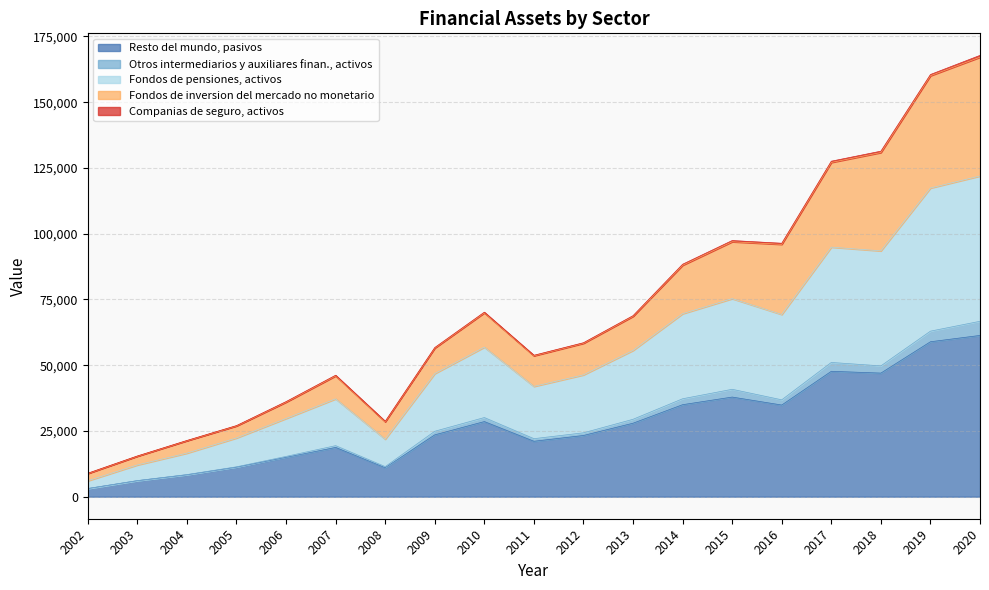

What is the highest value of the Resto del mundo, pasivos series?

61310